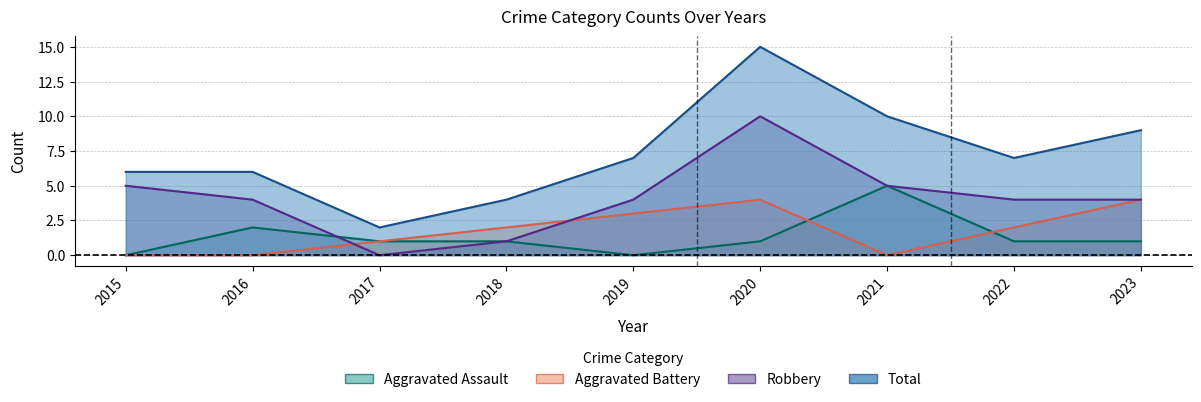

At which label does Total reach its minimum?

2017